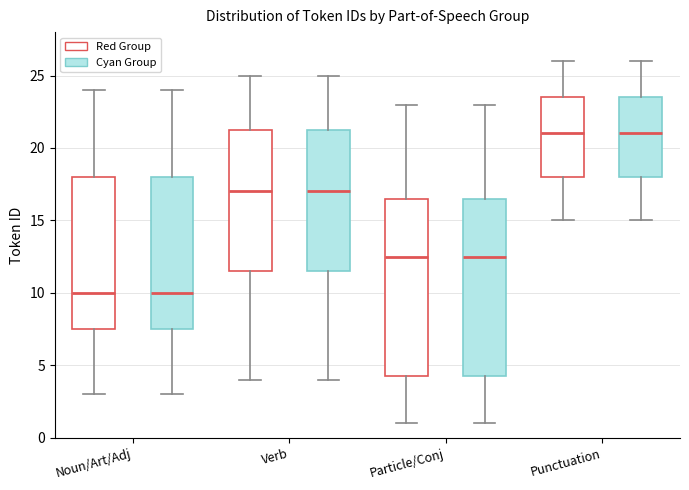

Reading left to right, read every box against the y-axis: the position of its median line, the range the box covers, and the ends of its whiskers. The values are not printed on the chart, so give them approximately, as read against the axis.

Noun/Art/Adj (Red Group): median 10.0, box 7.5 to 18.0, whiskers 3.0 to 24.0
Noun/Art/Adj (Cyan Group): median 10.0, box 7.5 to 18.0, whiskers 3.0 to 24.0
Verb (Red Group): median 17.0, box 11.5 to 21.5, whiskers 4.0 to 25.0
Verb (Cyan Group): median 17.0, box 11.5 to 21.5, whiskers 4.0 to 25.0
Particle/Conj (Red Group): median 12.5, box 4.5 to 16.5, whiskers 1.0 to 23.0
Particle/Conj (Cyan Group): median 12.5, box 4.5 to 16.5, whiskers 1.0 to 23.0
Punctuation (Red Group): median 21.0, box 18.0 to 23.5, whiskers 15.0 to 26.0
Punctuation (Cyan Group): median 21.0, box 18.0 to 23.5, whiskers 15.0 to 26.0